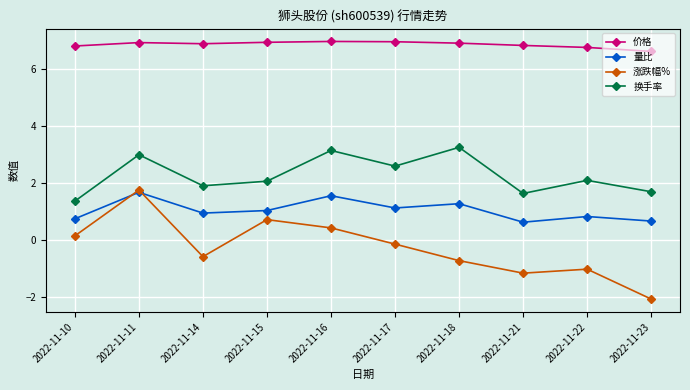

What is the difference between the second highest and second lowest values in the 量比 series?

0.9